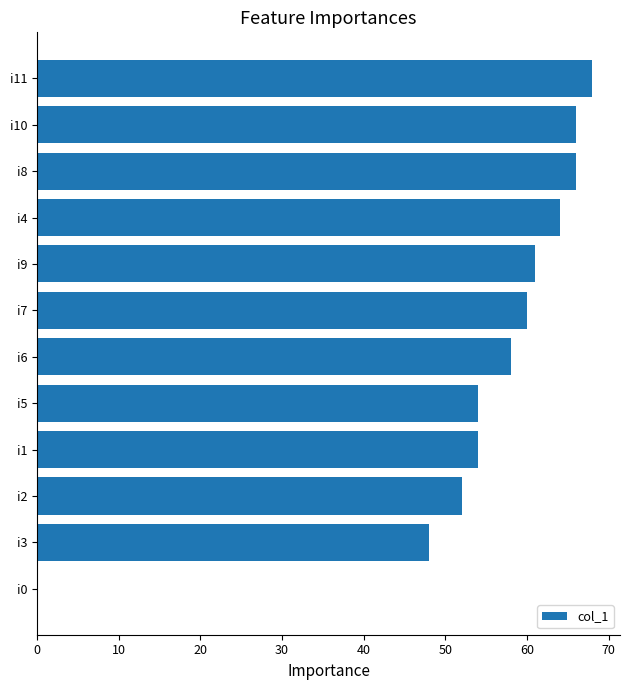

True or false: the data shows 54 at i5.

True